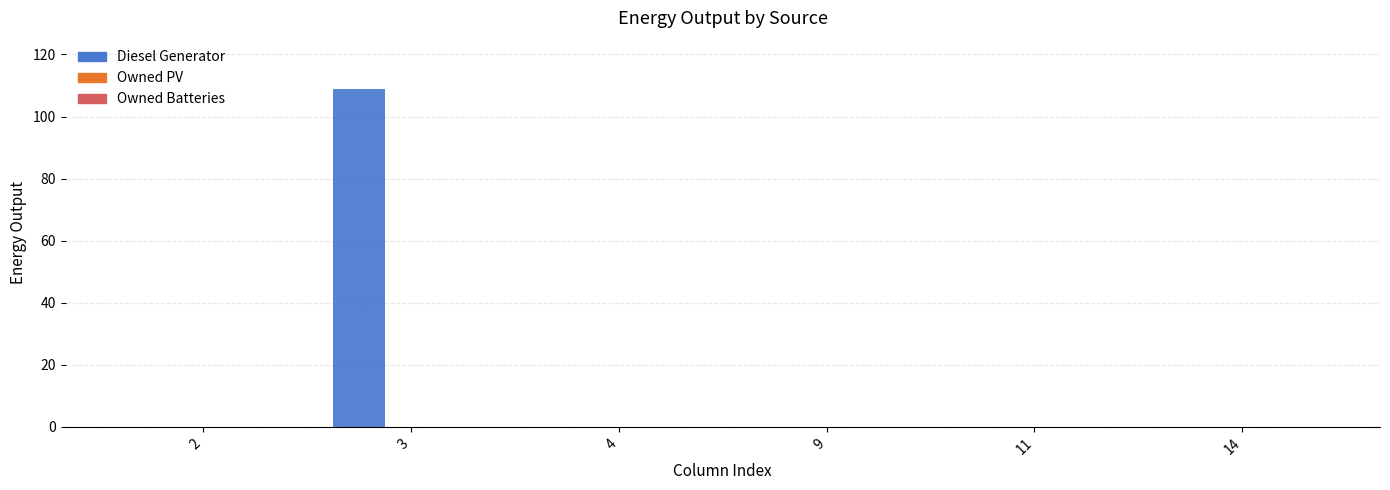

What is the maximum value shown in the chart?

109